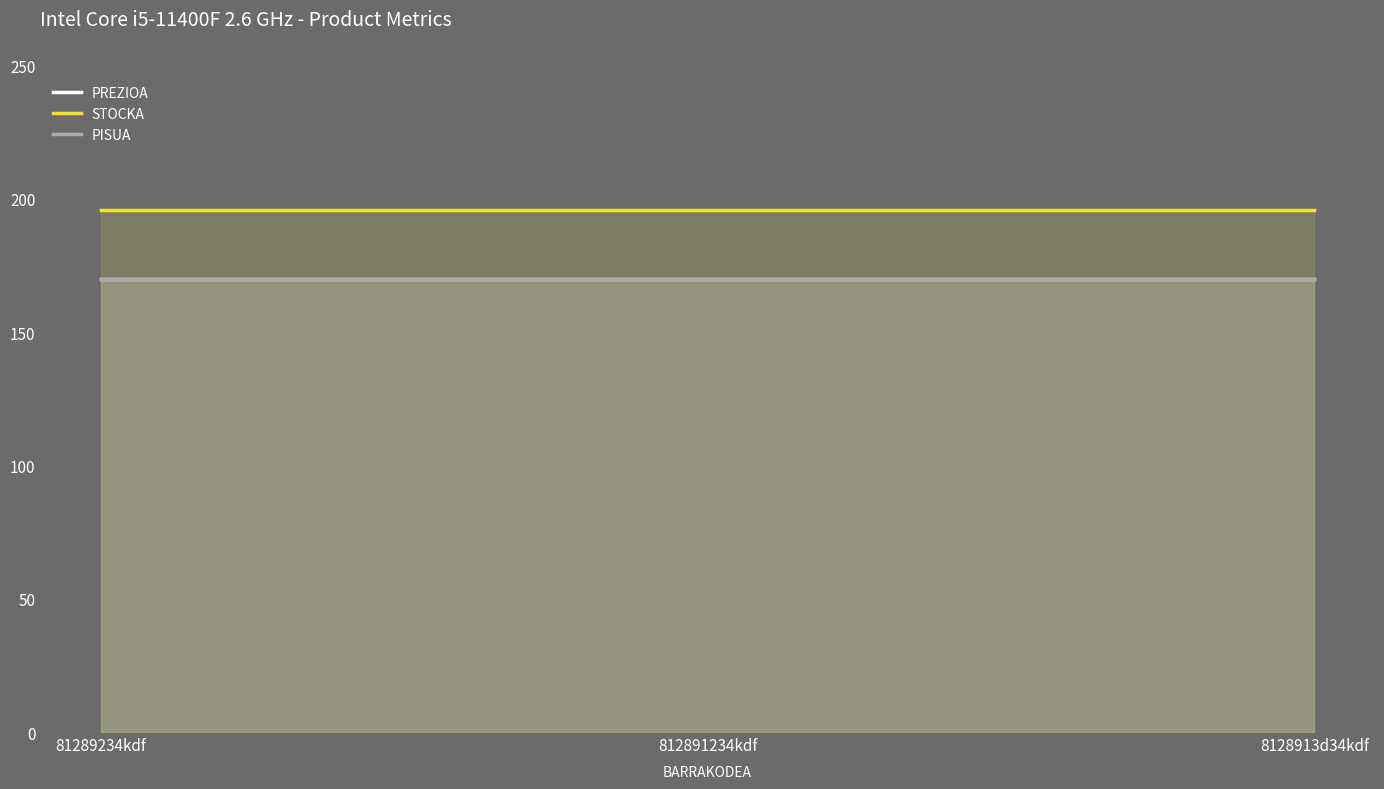

What is the total value across all series at 812891234kdf?

536.0